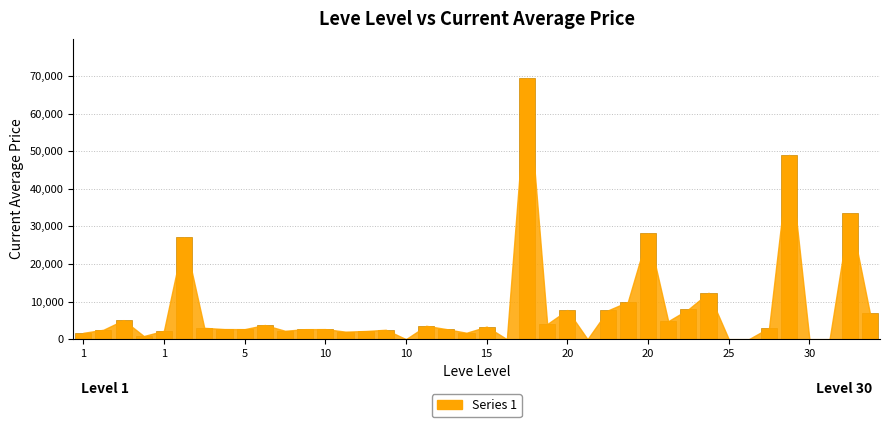

Count the number of data series in this chart.

1